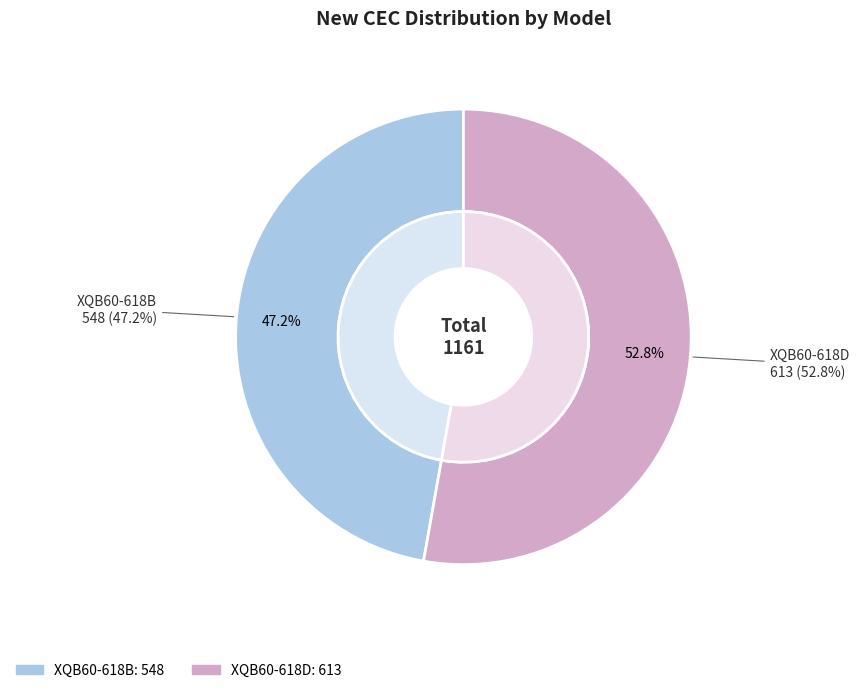

Is the sum of XQB60-618B and XQB60-618D greater than half?

Yes